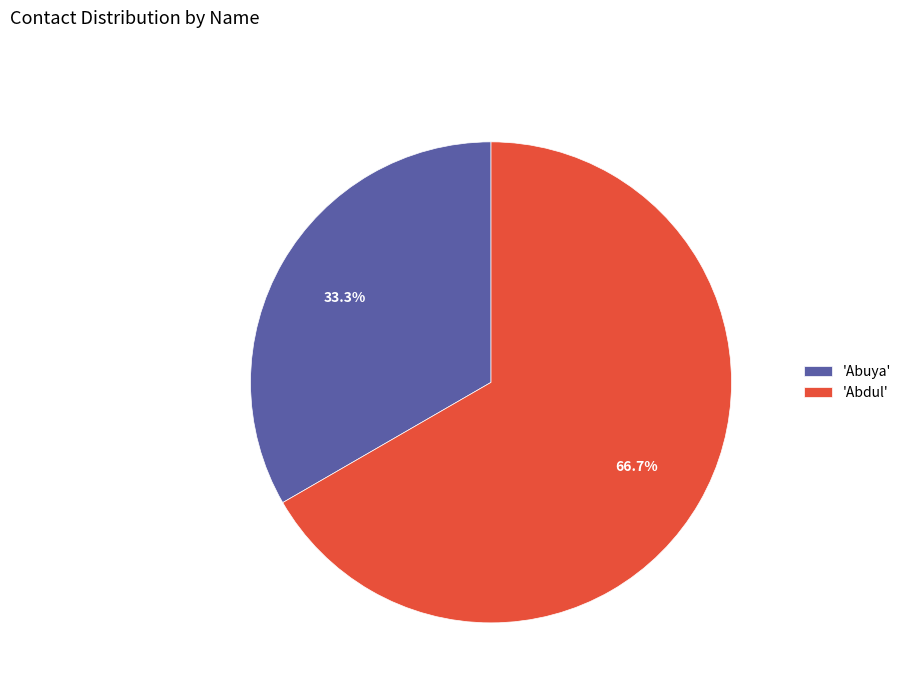

What is the total percentage of 'Abuya' and 'Abdul'?

100.0%